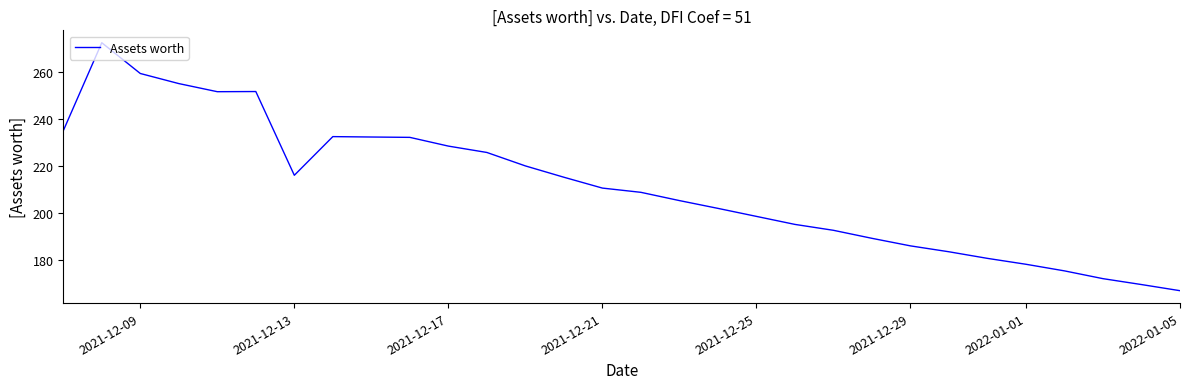

How many lines are shown in the chart?

1